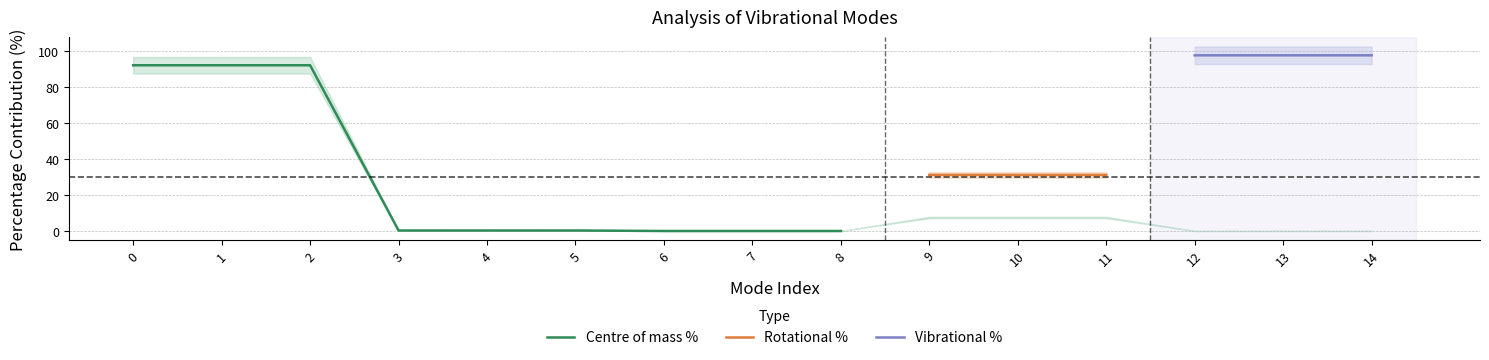

What is the maximum value for Centre of mass %?

92.2